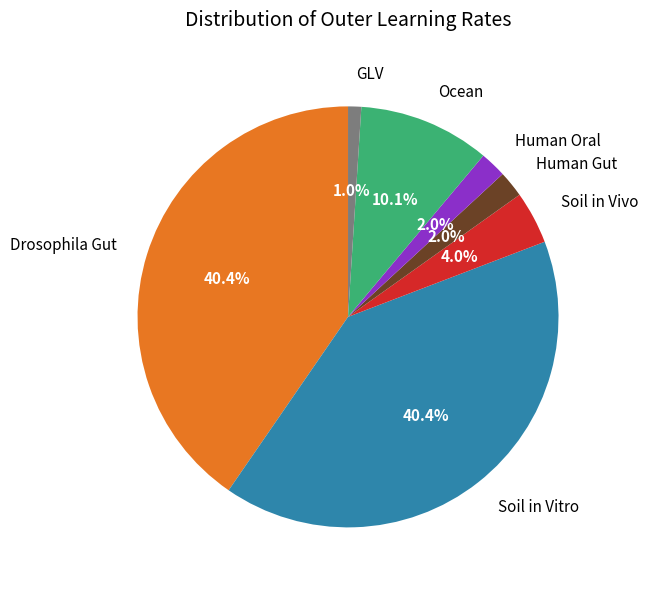

To the nearest percent, what is the combined percentage of Ocean and Soil in Vivo?

14%